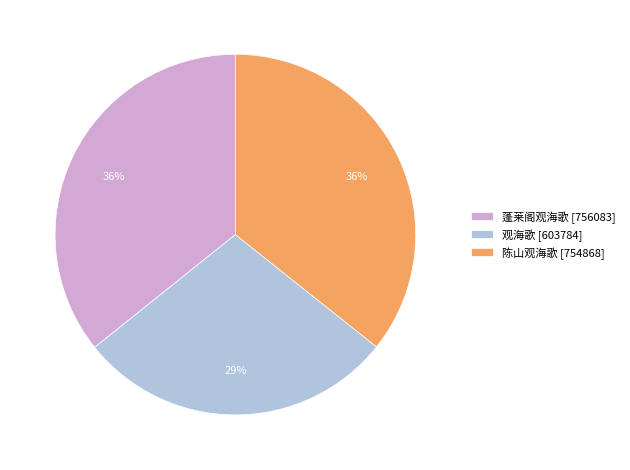

Does 陈山观海歌 [754868] account for over 50% of the chart?

No